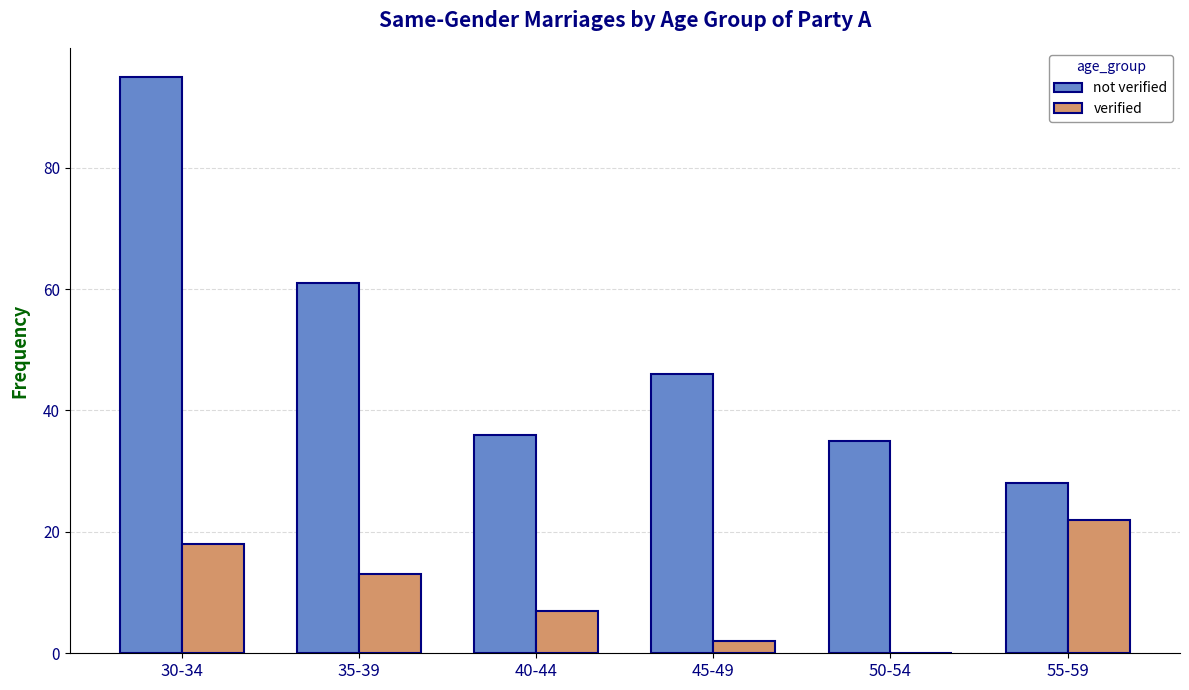

What is the sum of all not verified values?

301